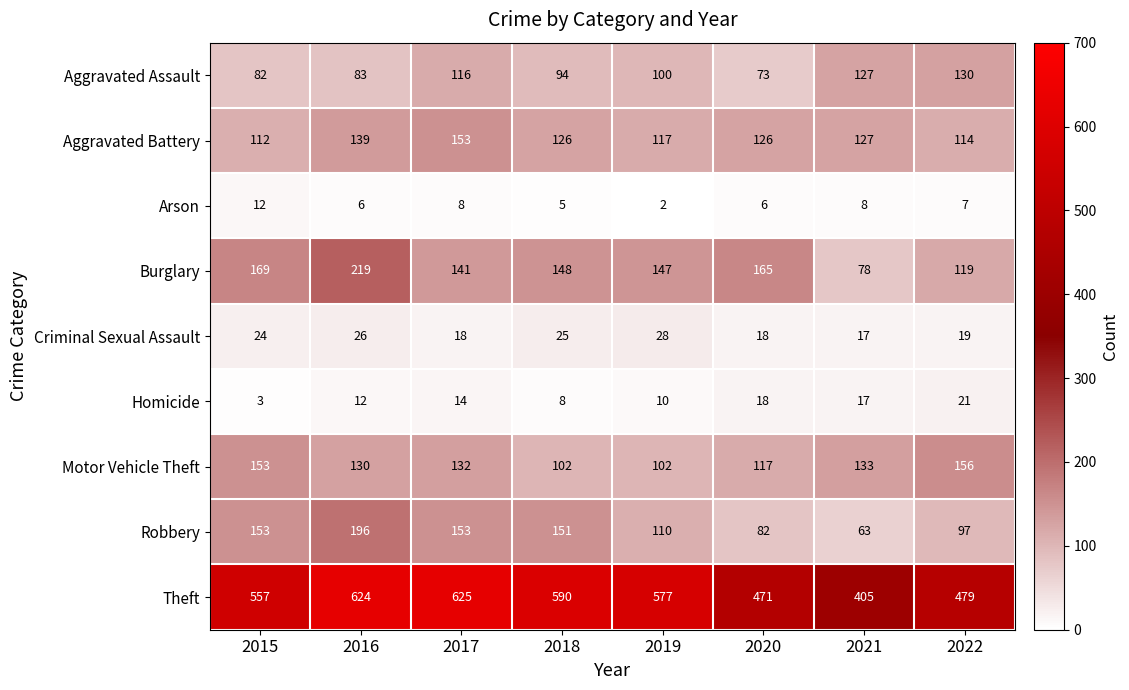

What is the total value across all series at 2017?

1360